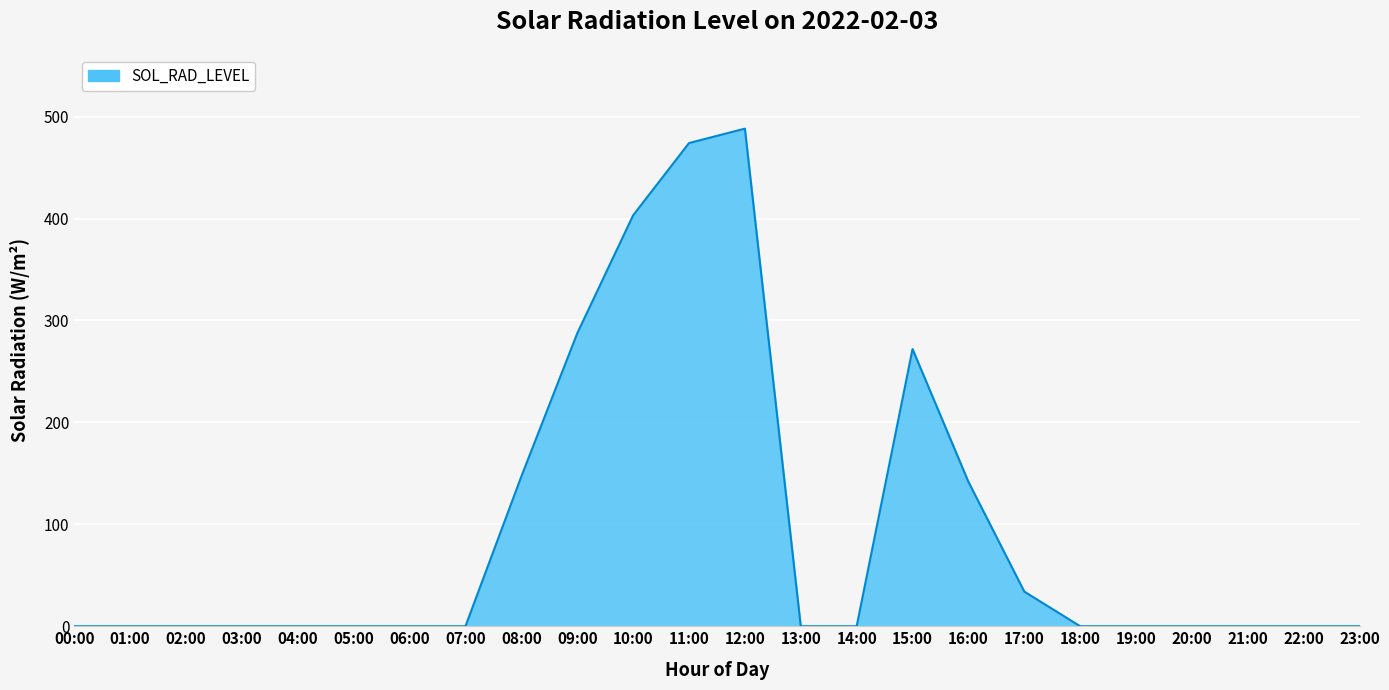

Reading left to right, extract all data points from this chart.

0.0	0.0	0.0	0.0	0.0	0.0	0.0	0.0	147.0	287.4	403.1	474.1	488.2	0.0	0.0	271.9	141.7	34.0	0.0	0.0	0.0	0.0	0.0	0.0